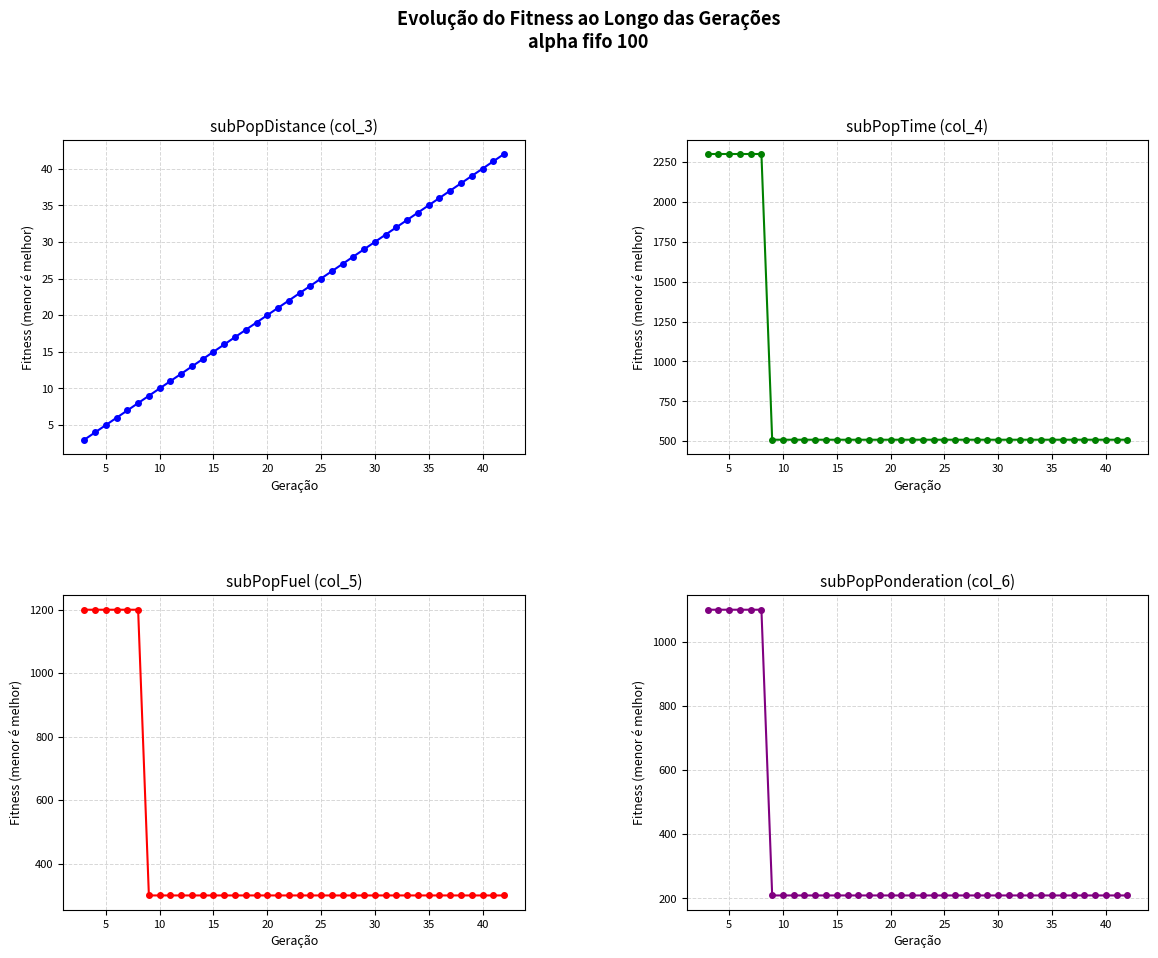

What is the difference between the maximum and second lowest values in the col_4 series?

1791